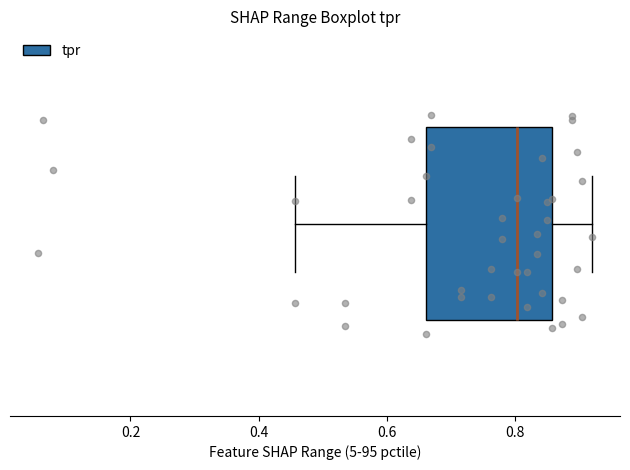

Where is the left edge of the box on the x-axis? The values are not printed on the chart, so give them approximately, as read against the axis.

0.66